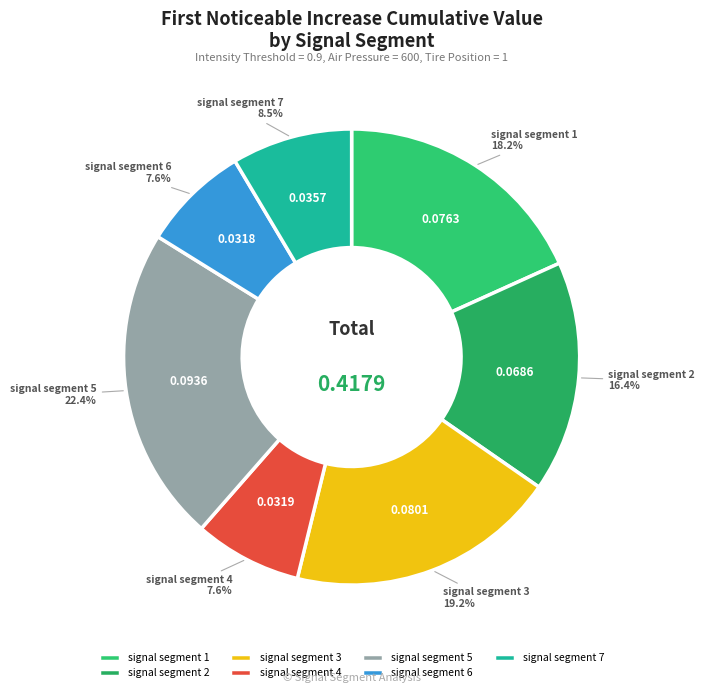

Which has a higher value, signal segment 2 or signal segment 6?

signal segment 2